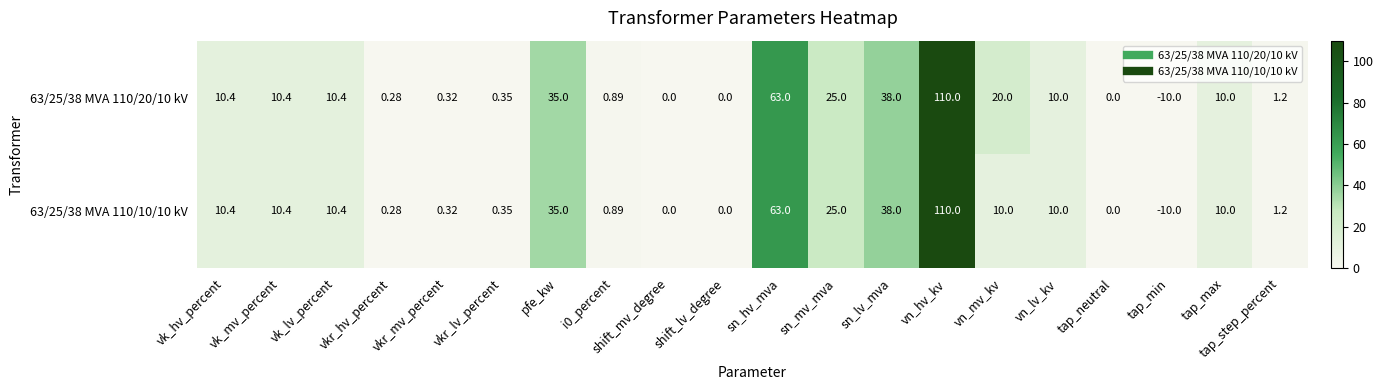

What is the total value across all series at vkr_lv_percent?

0.7